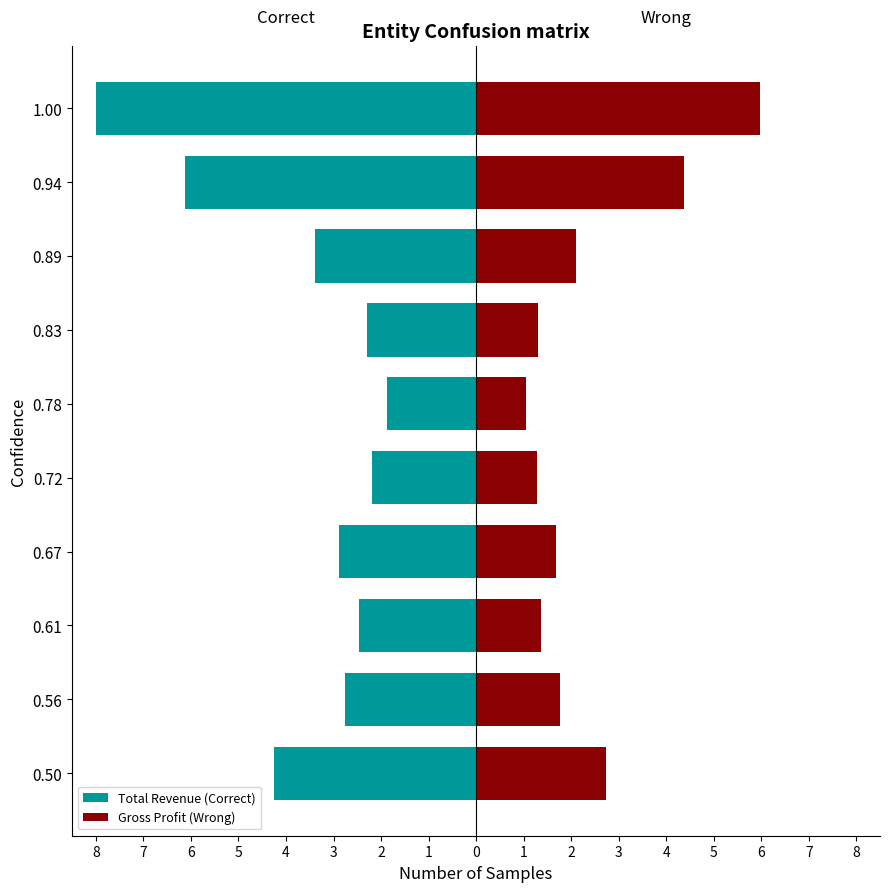

Is the value of Gross Profit (Wrong) at 0.94 greater than the value of Total Revenue (Correct) at 0.83?

Yes